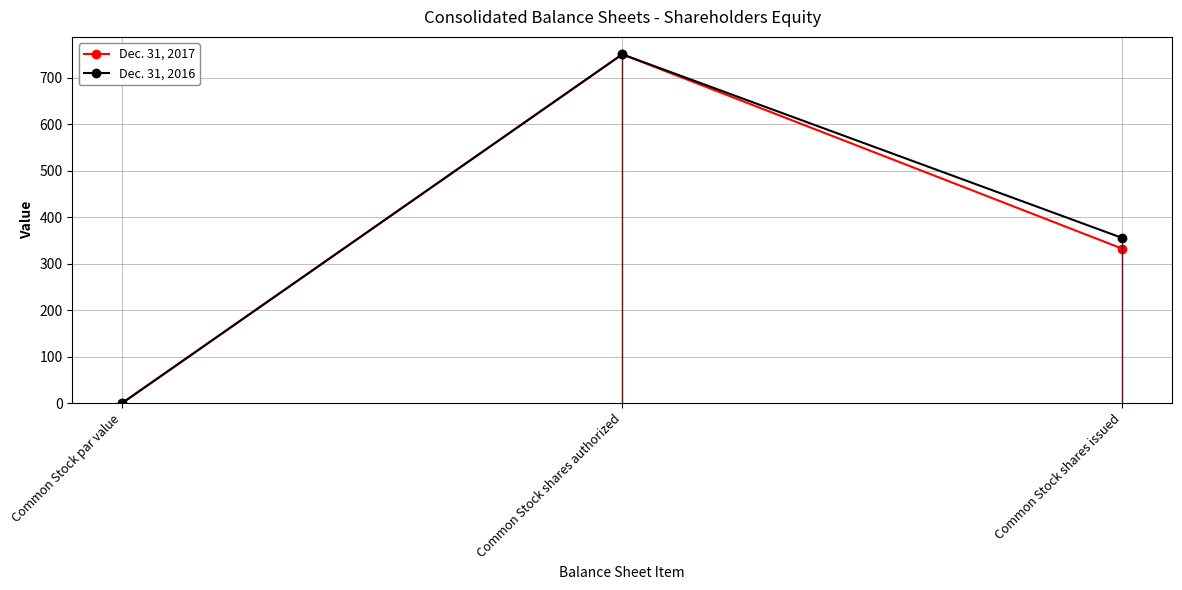

At which label is Dec. 31, 2017 closest to 375?

Common Stock shares issued